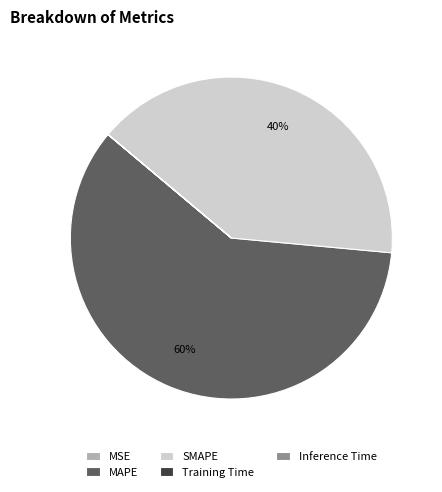

Which slice represents more than half of the pie?

MAPE